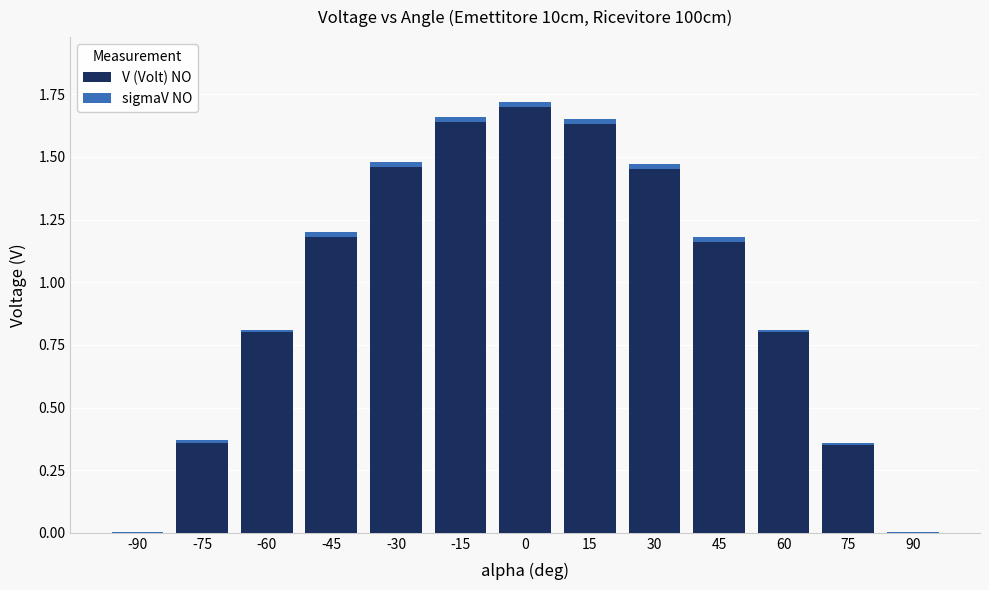

At which label does V (Volt) NO first exceed 1?

-45